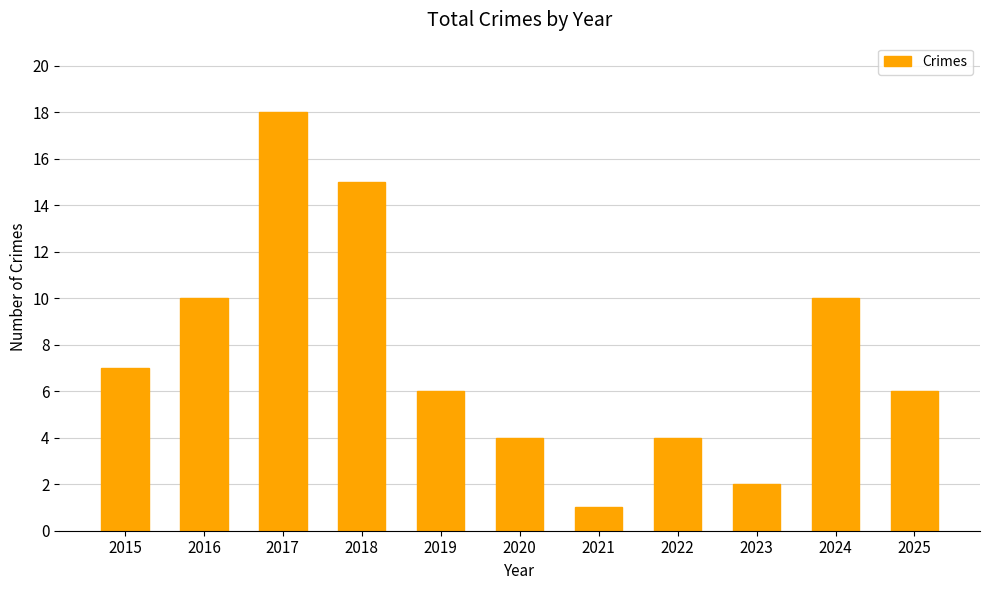

Are the bars horizontal?

No